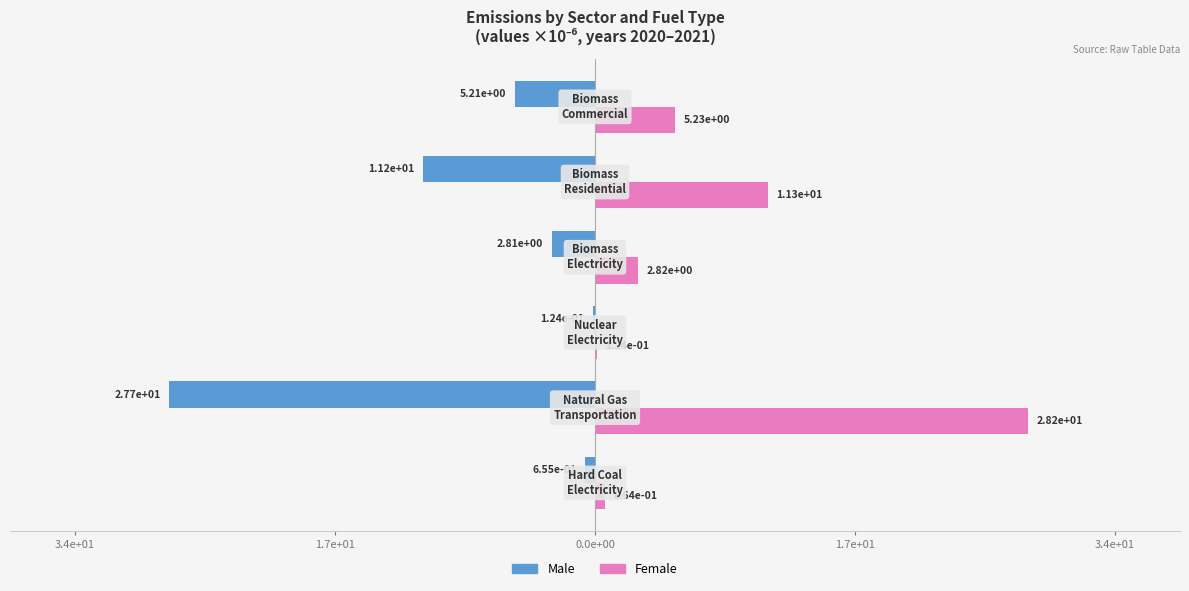

Does the chart contain stacked bars?

No